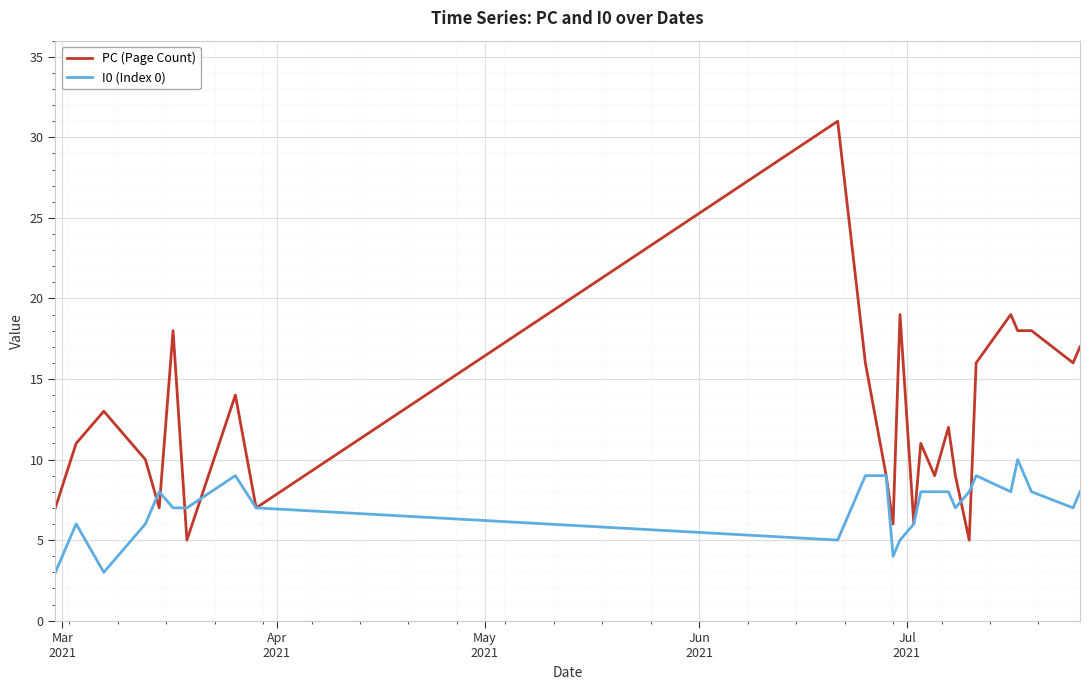

What is the maximum value shown in the chart?

31